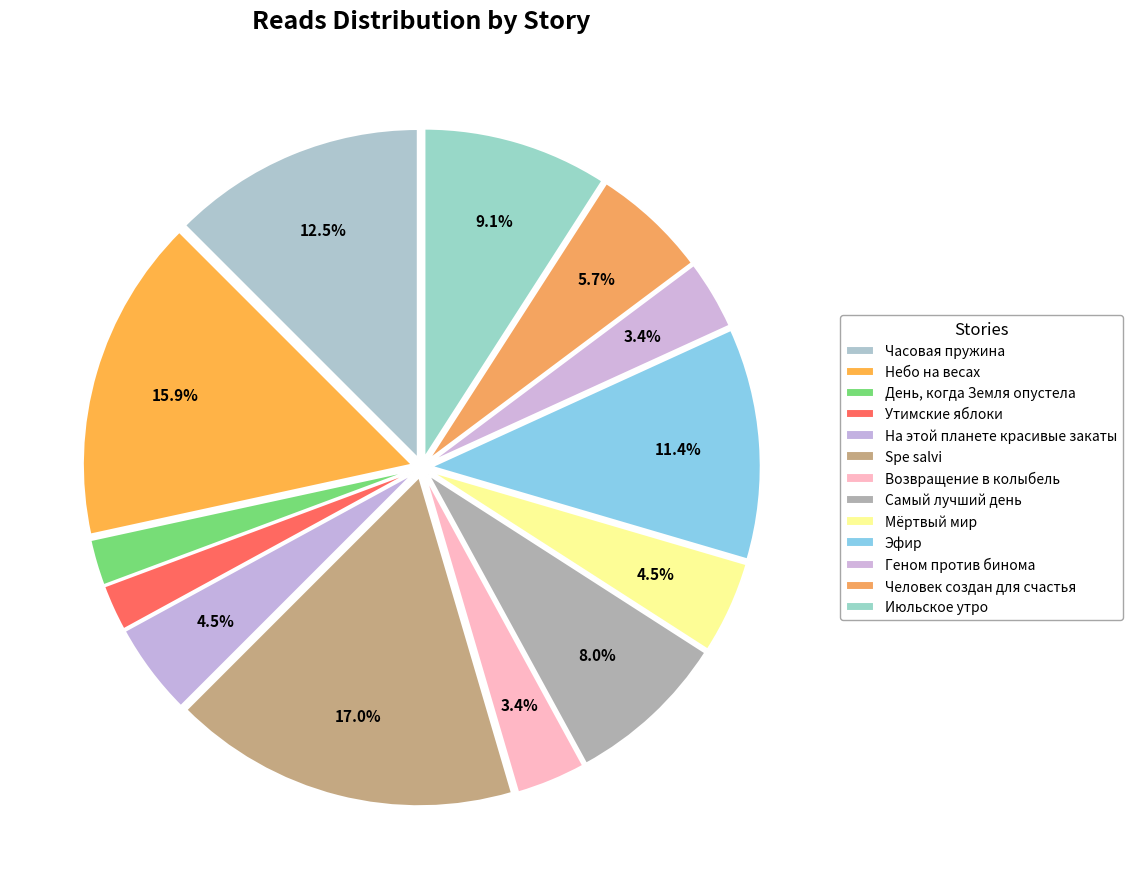

To the nearest percent, what is the difference between the Spe salvi and Эфир slice percentages?

6%